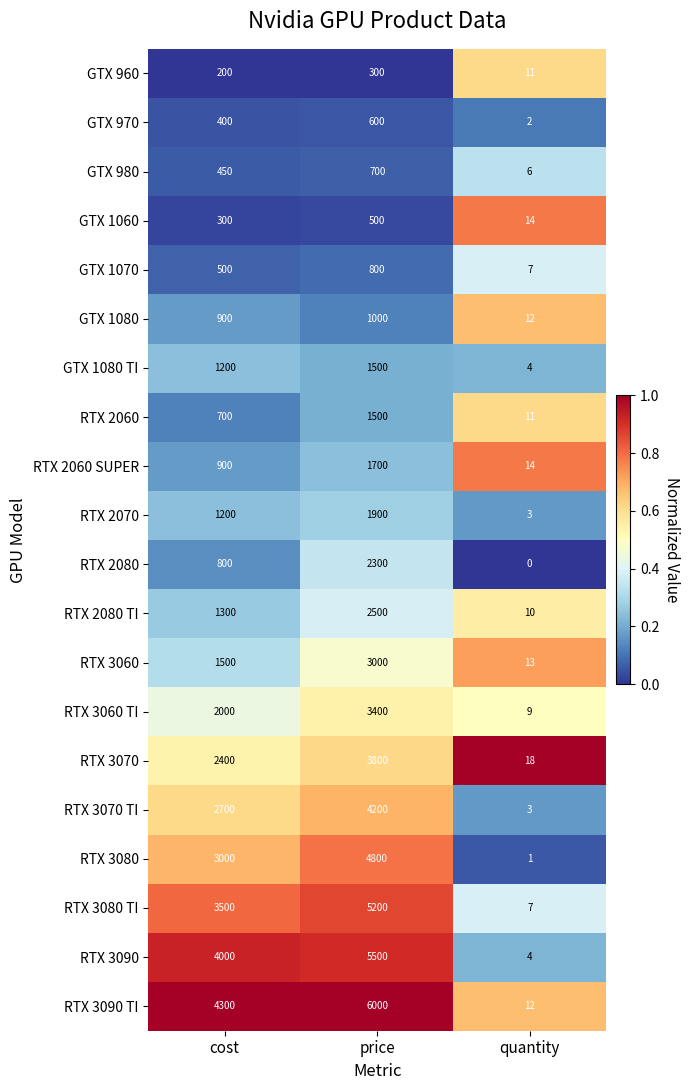

What is the spread (max minus min) of values at cost?

4100